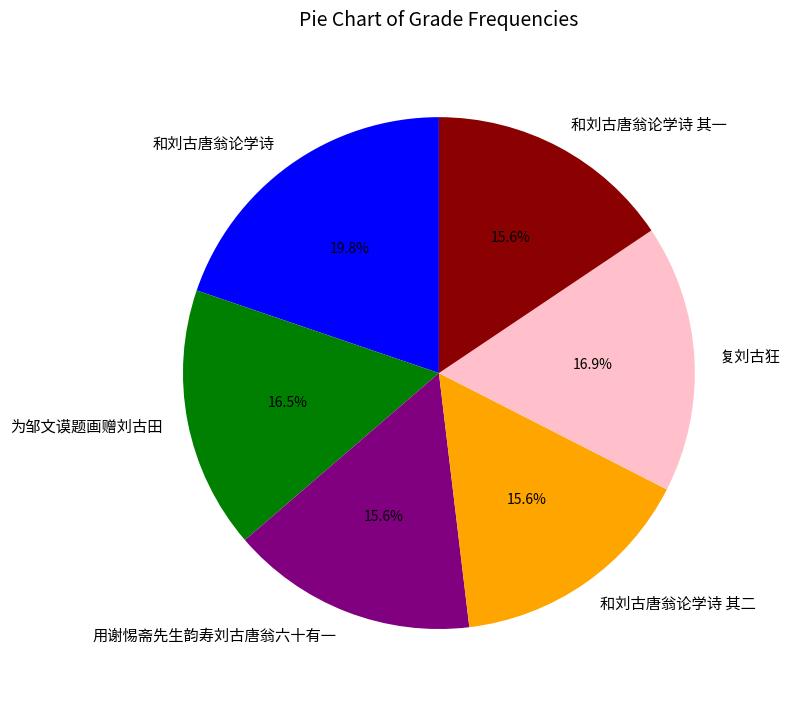

The 和刘古唐翁论学诗 其一 slice represents 16% of the pie. True or false?

True